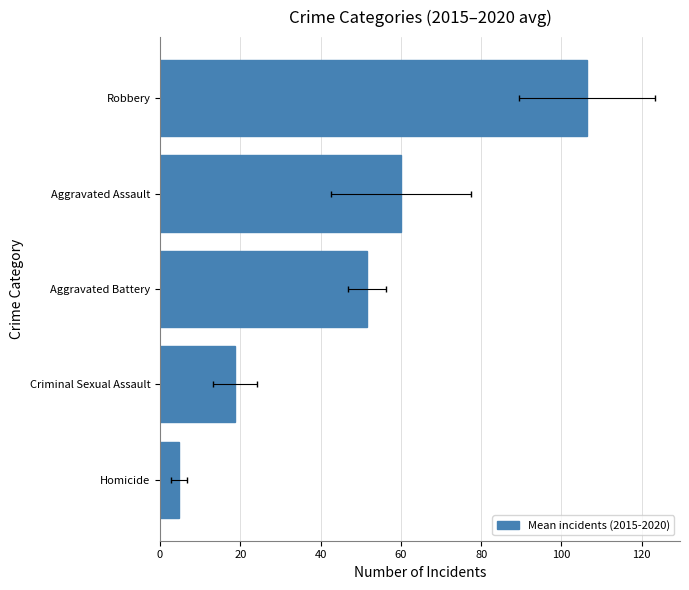

The value at Homicide is 6.7. True or false?

False